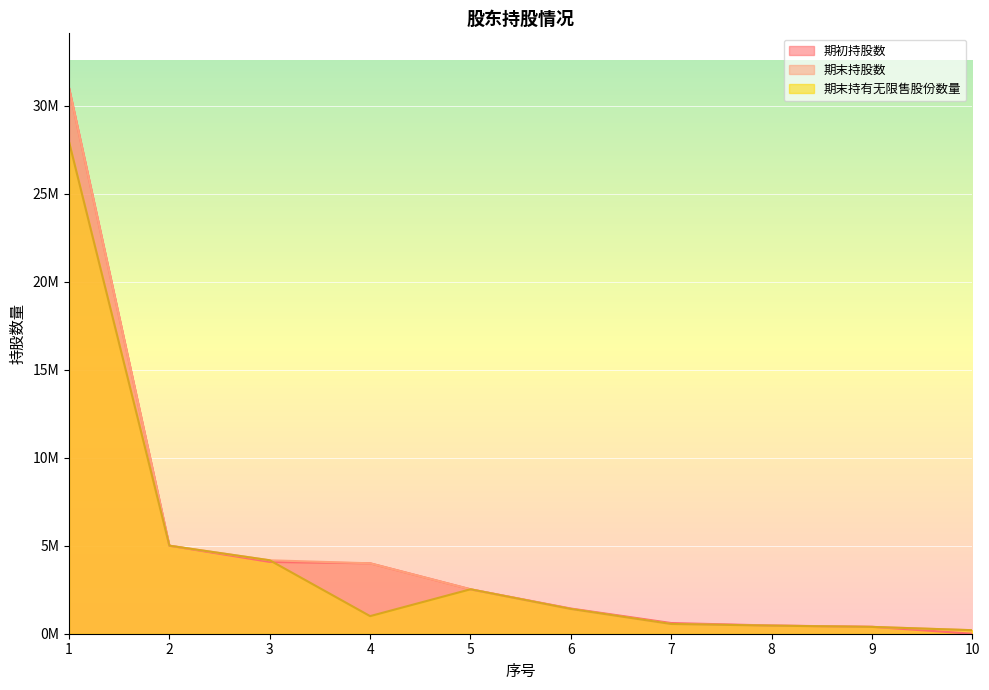

Is the value of 期初持股数 at 9 greater than the value of 期末持股数 at 5?

No